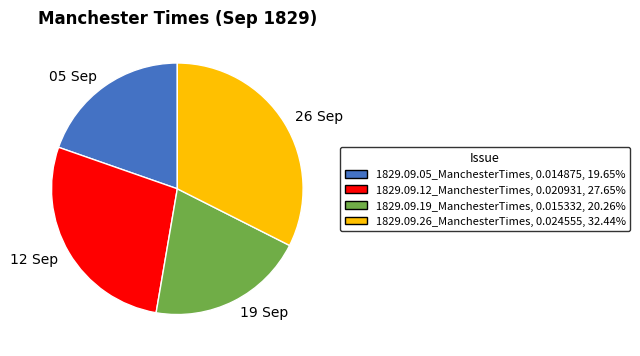

Which has a higher value, 12 Sep or 26 Sep?

26 Sep